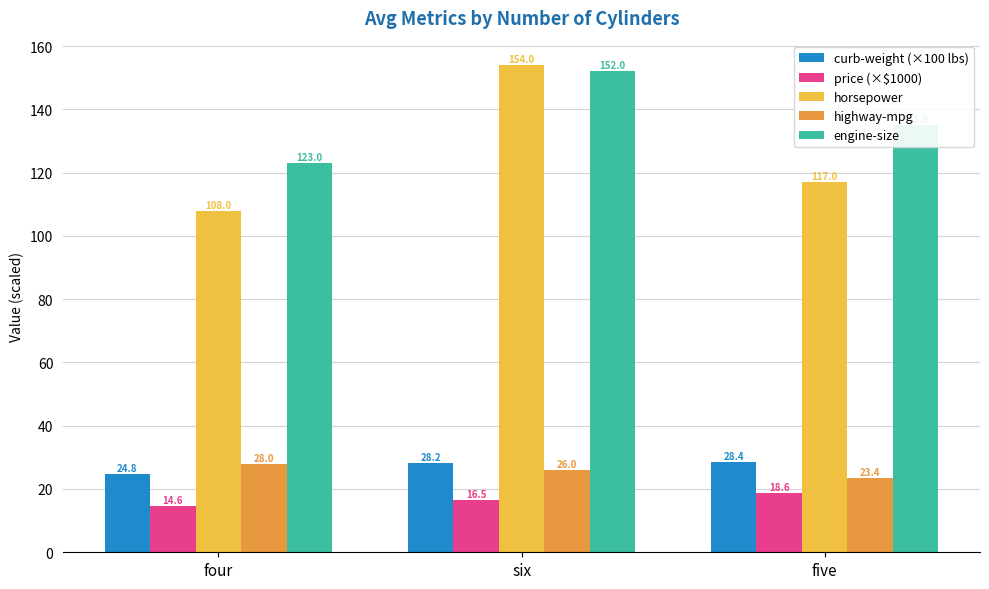

Rank the series at four from highest to lowest value.

engine-size, horsepower, highway-mpg, curb-weight (×100 lbs), price (×$1000)